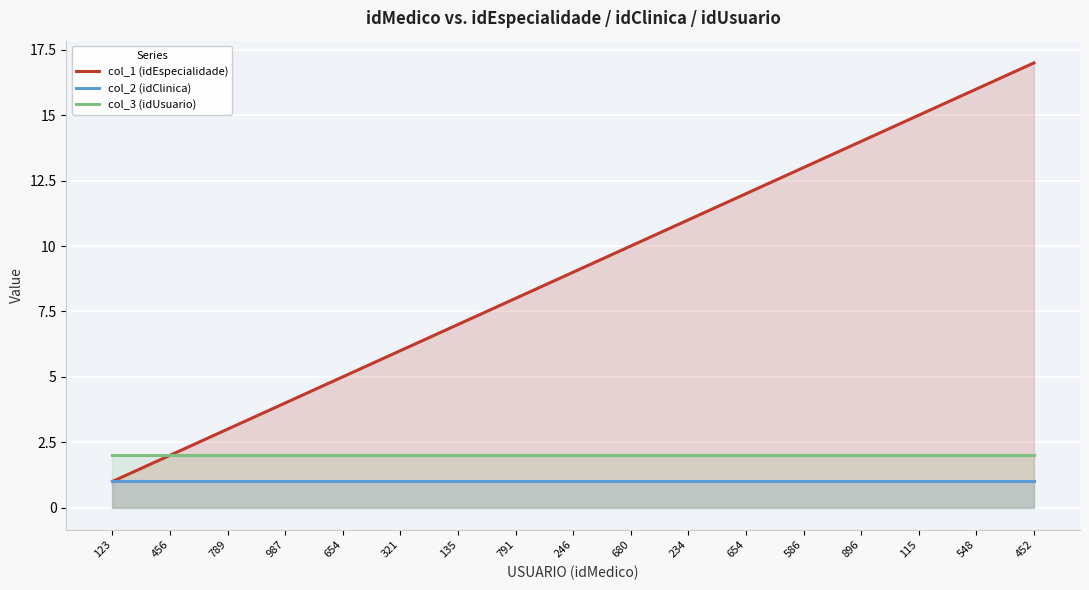

What is the sum of the col_2 (idClinica) values at 987 and 321?

2